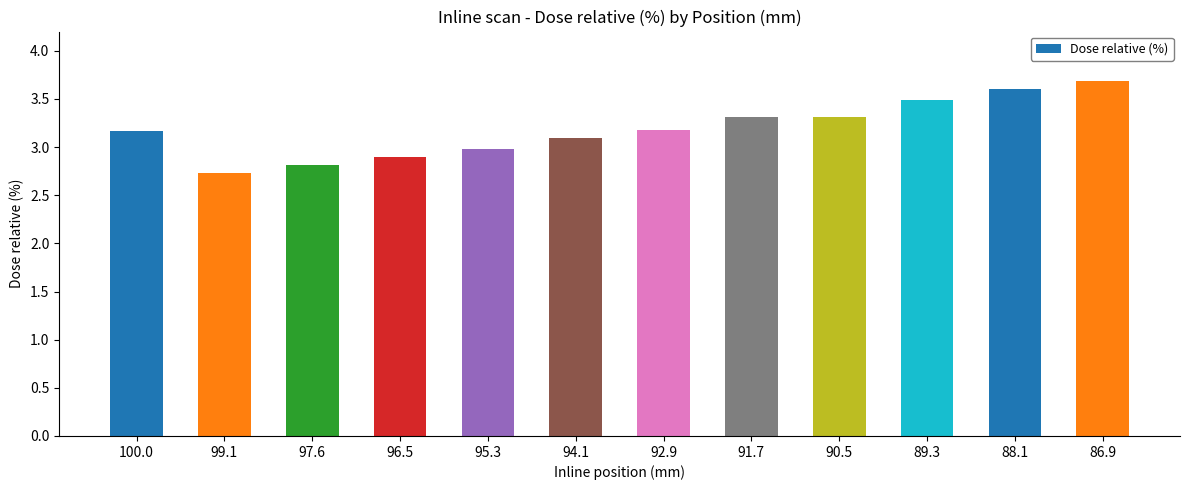

Are the bars horizontal?

No